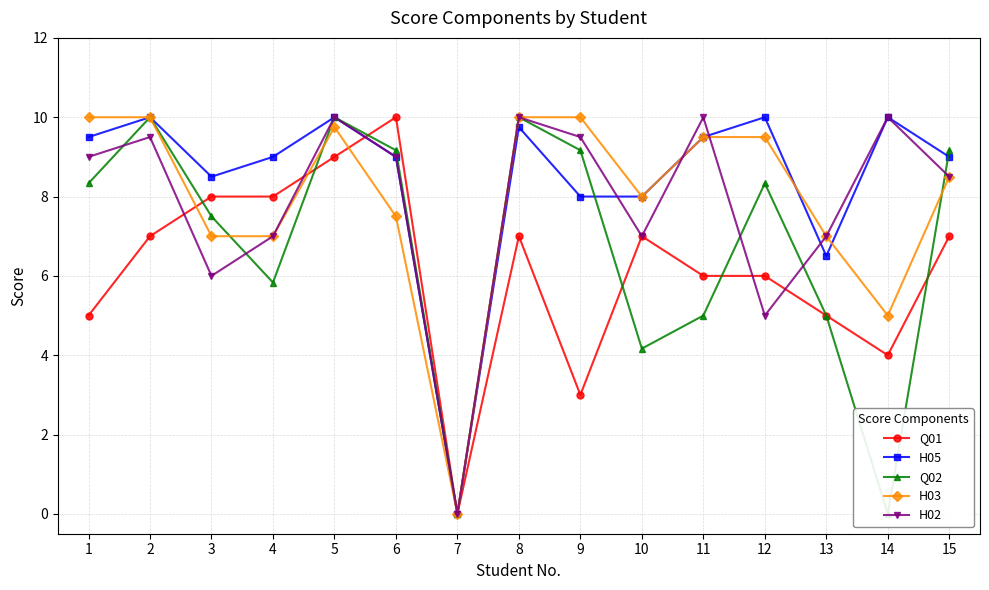

What is the difference between the maximum and second lowest values in the H05 series?

3.5